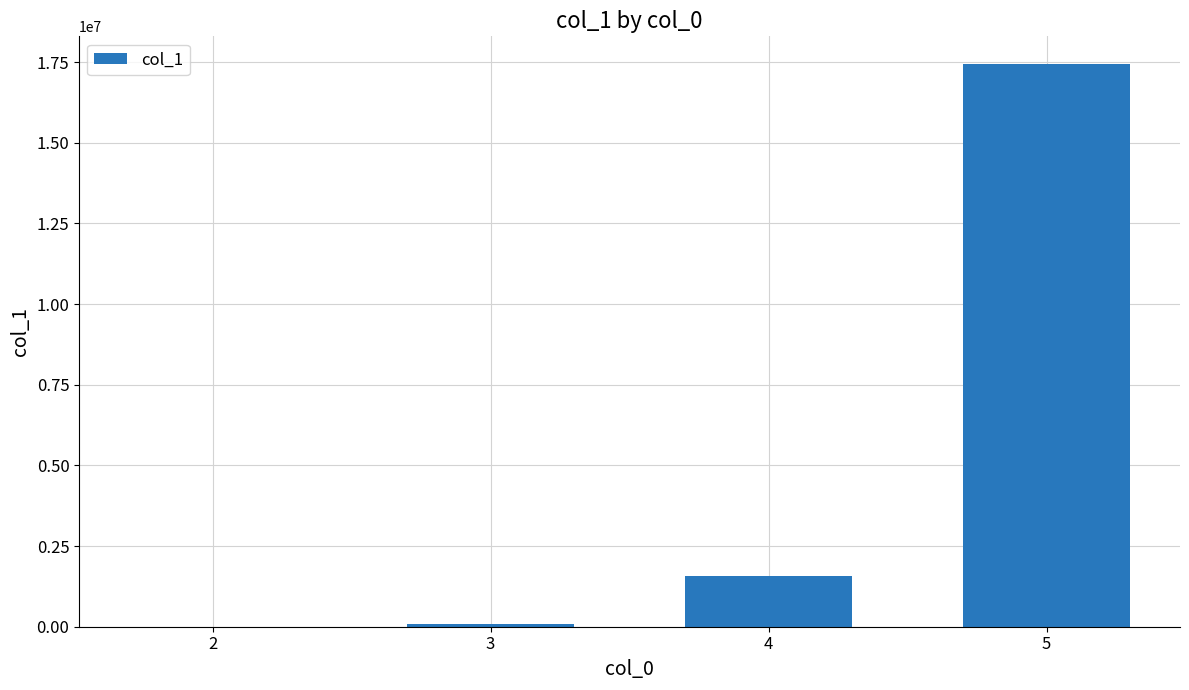

Between 4 and 2, which is larger?

4